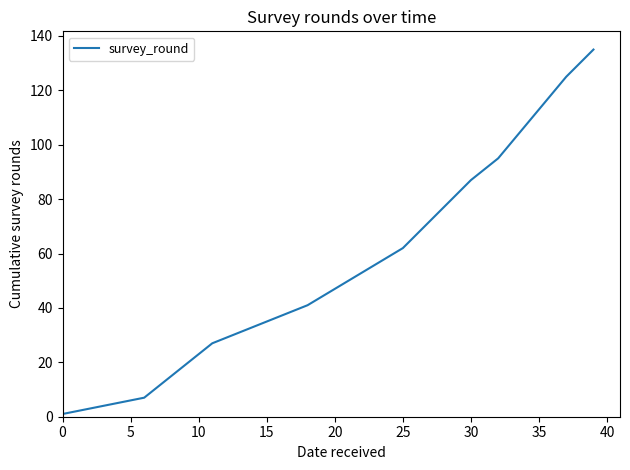

What is the difference between the maximum and minimum values?

134